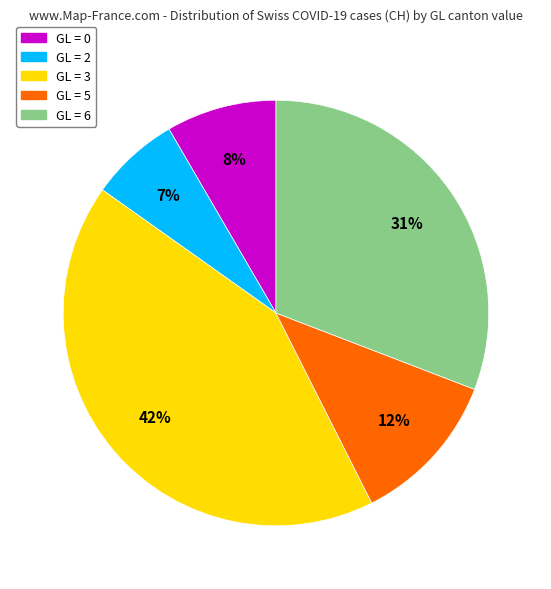

Is there any slice that represents more than half of the pie?

No